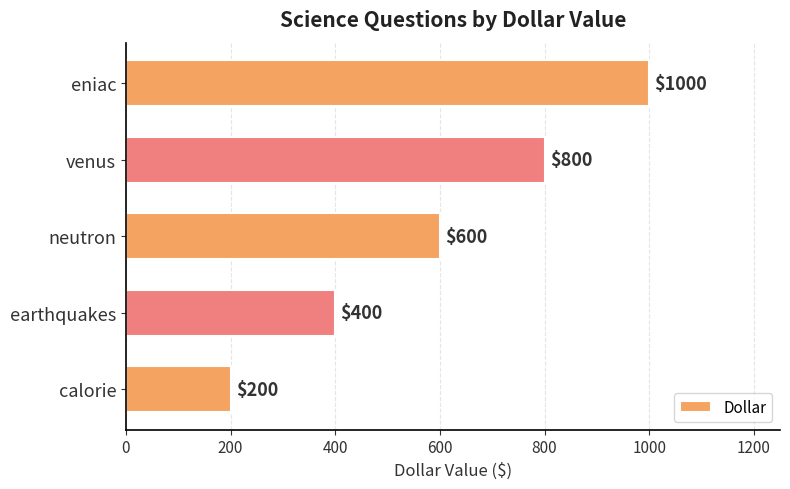

The chart shows a value of 400 at earthquakes. True or false?

True